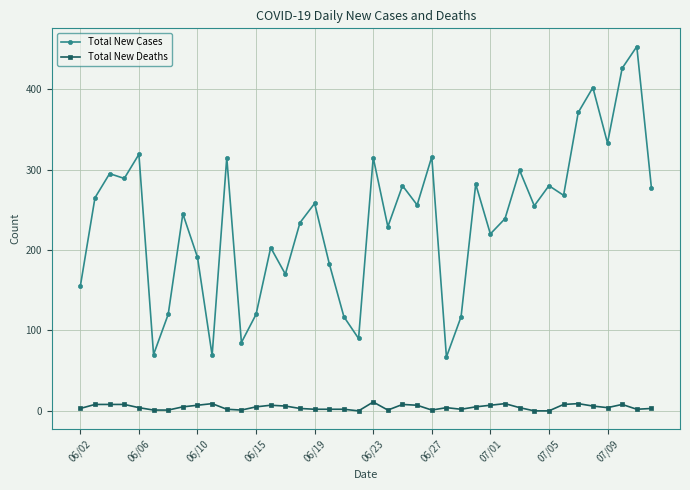

What is the value of the Total New Deaths point at the 39th from the left?

2